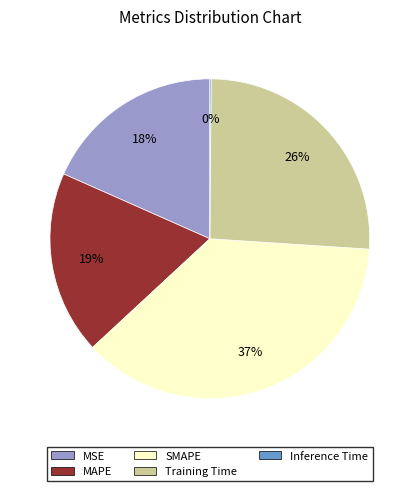

The SMAPE slice represents 50% of the pie. True or false?

False